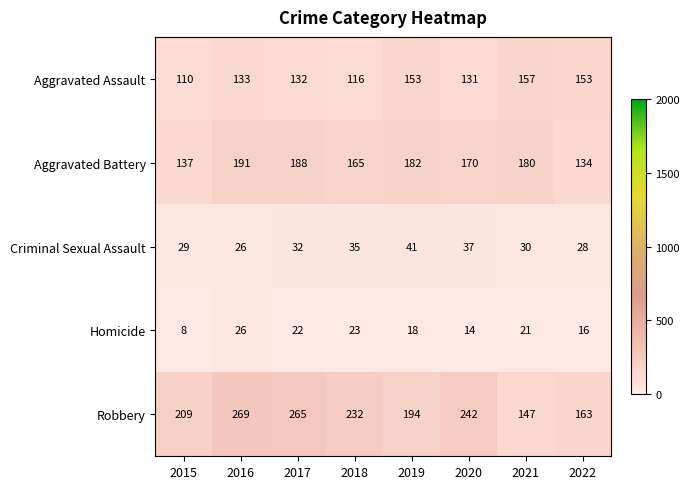

Which series has the widest spread of values?

Robbery